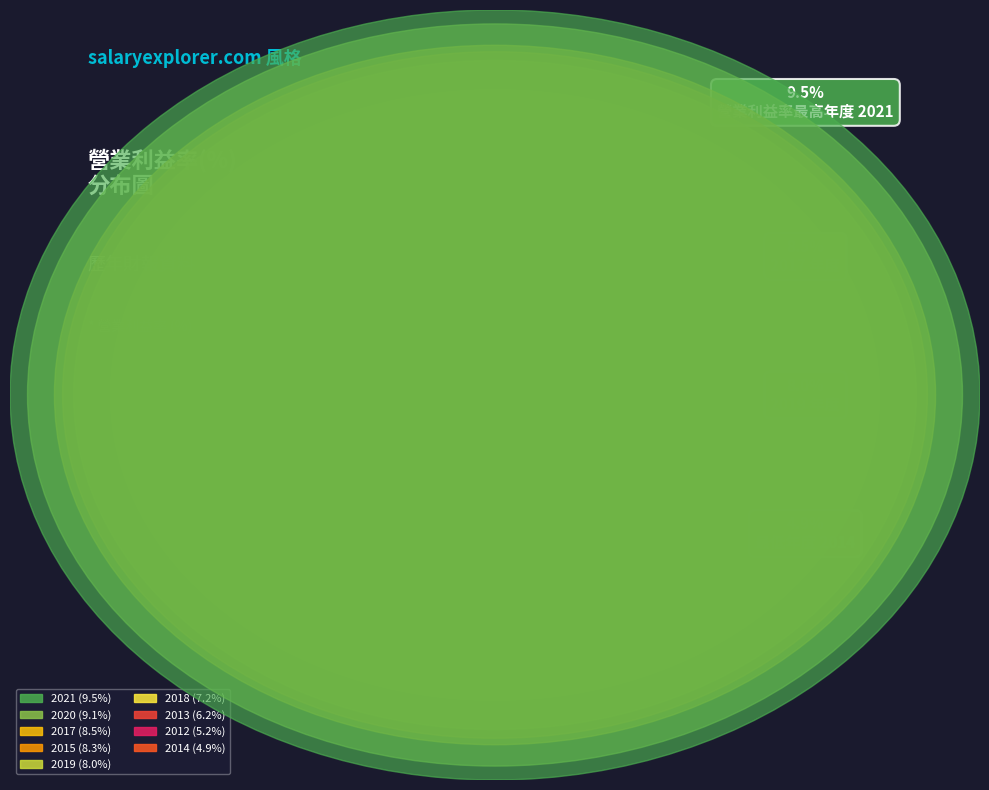

To the nearest percent, what portion does 2019 represent?

12%